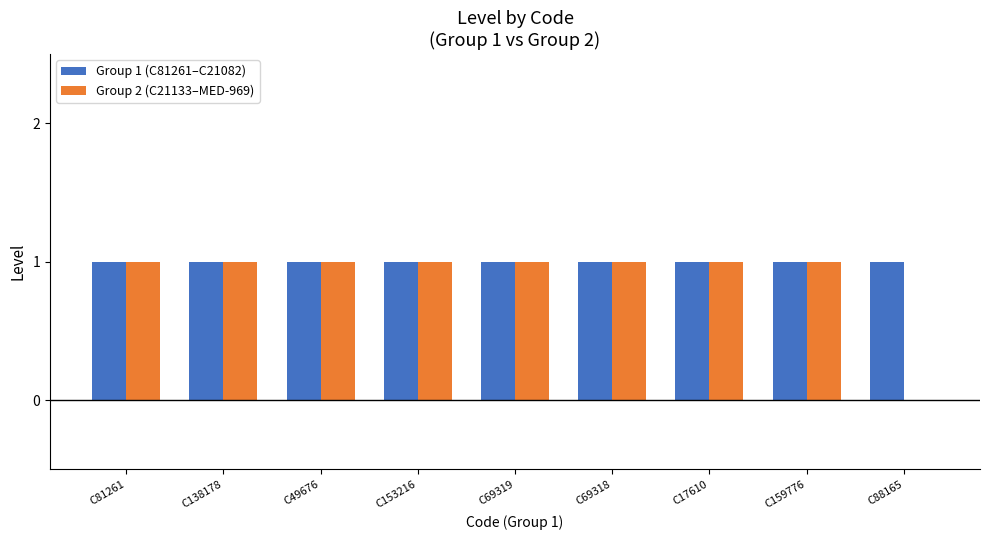

What is the sum of all Group 2 (C21133–MED-969) values?

8